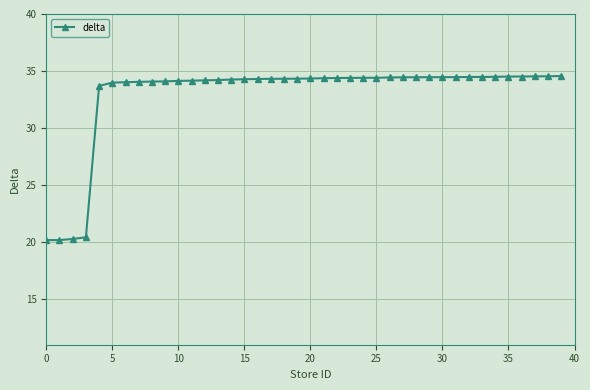

What is the value of the 25th point from the left?

34.4